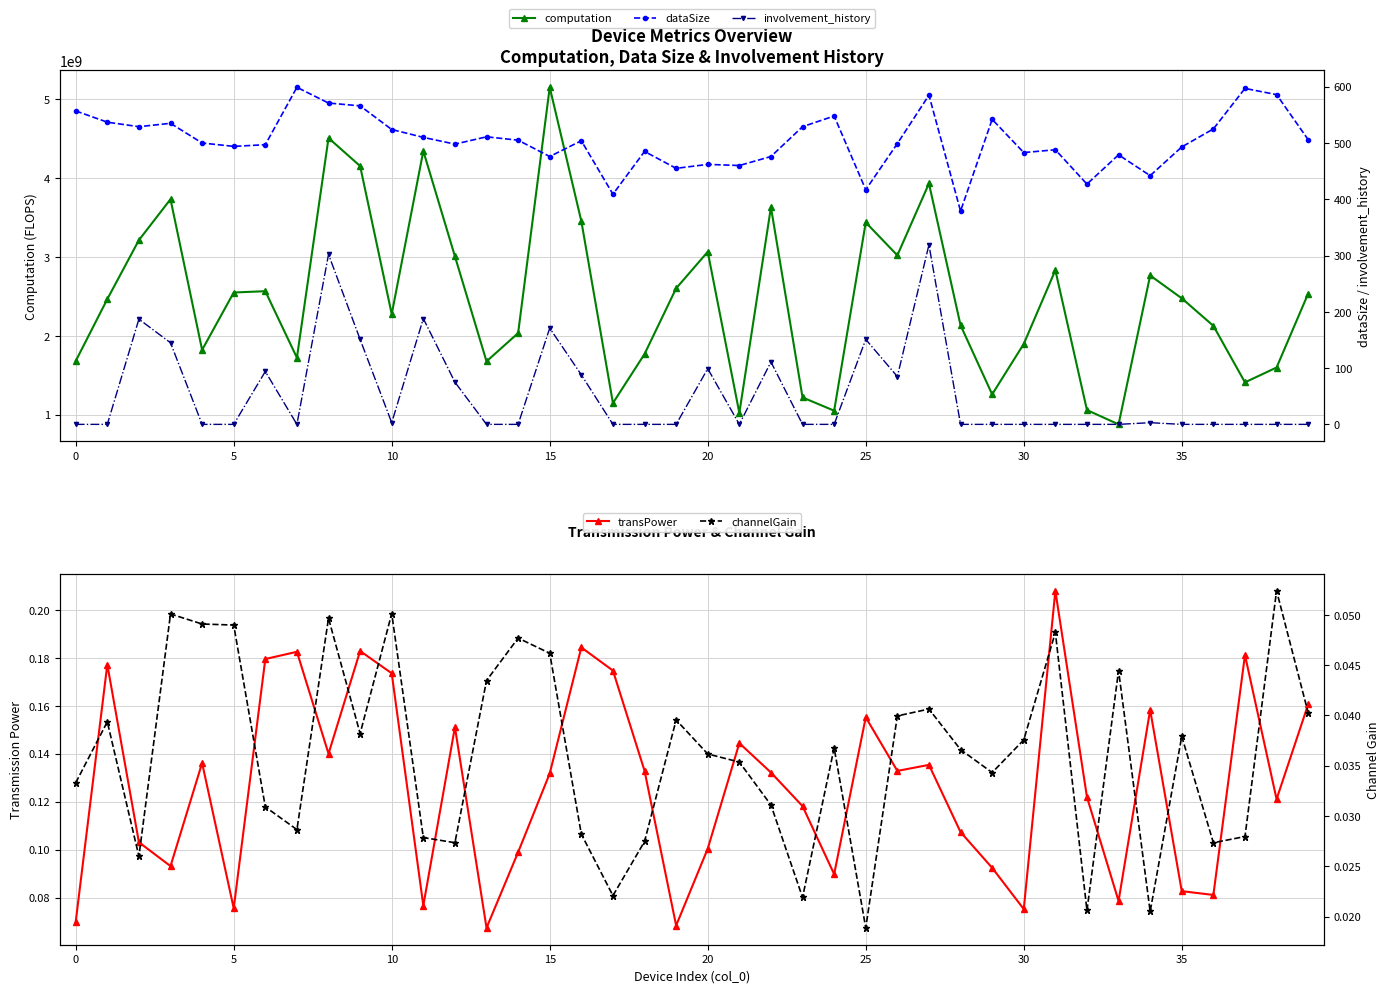

At which label is computation closest to 3015179259?

26